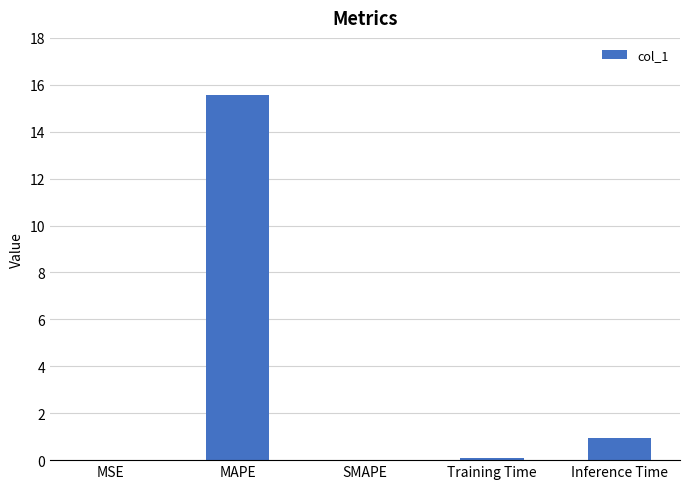

What is the maximum value shown in the chart?

15.6